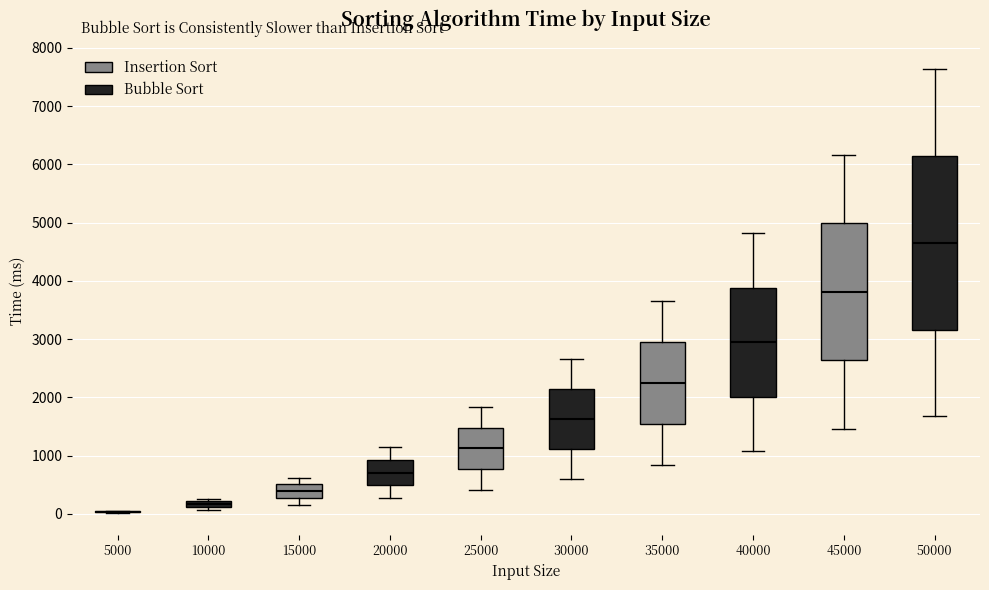

Which box is the tallest, from its lower edge to its upper edge?

50000